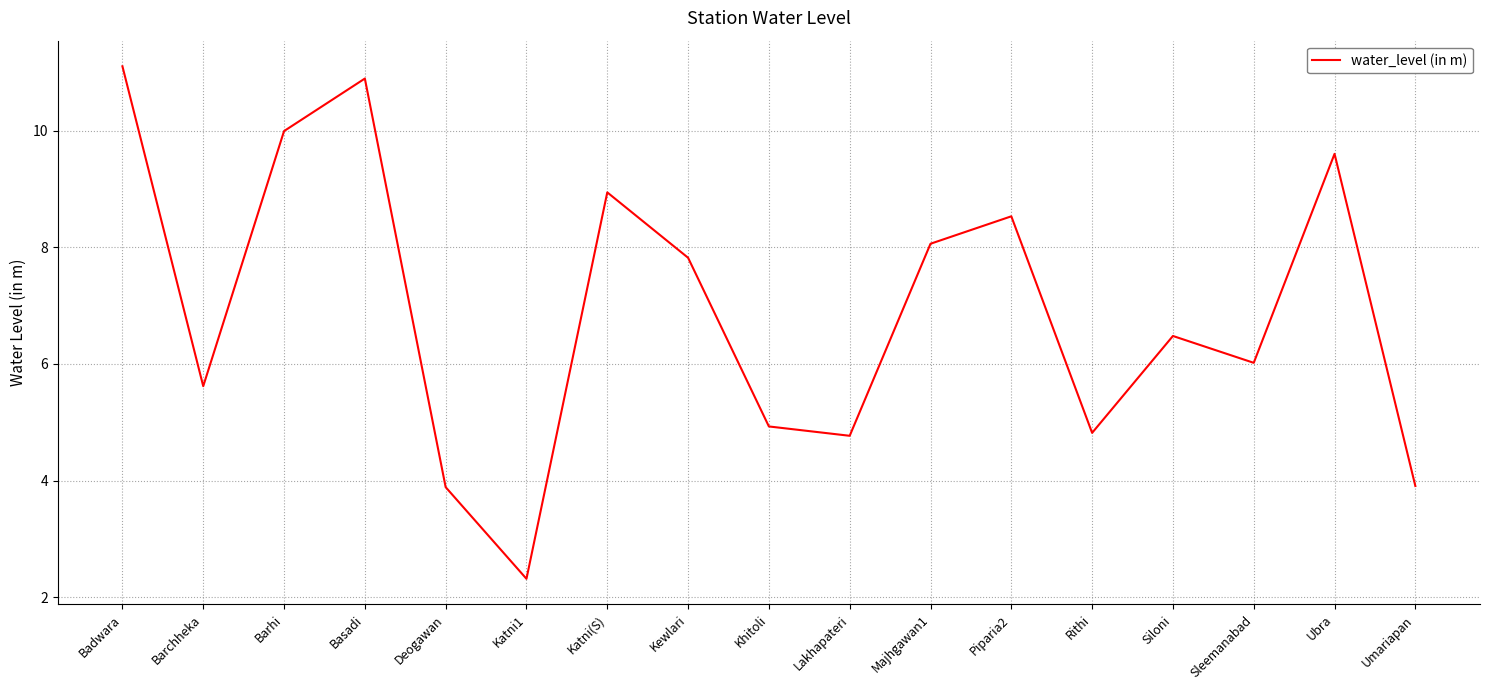

The chart shows a value of 7.8 at Kewlari. True or false?

True